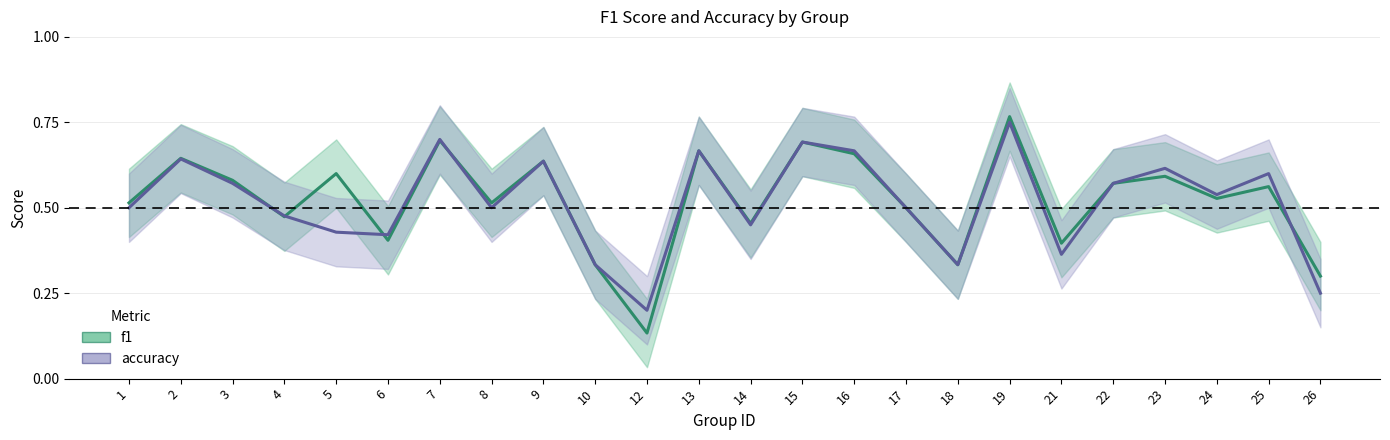

What is the sum of the f1 values at 16 and 17?

1.2